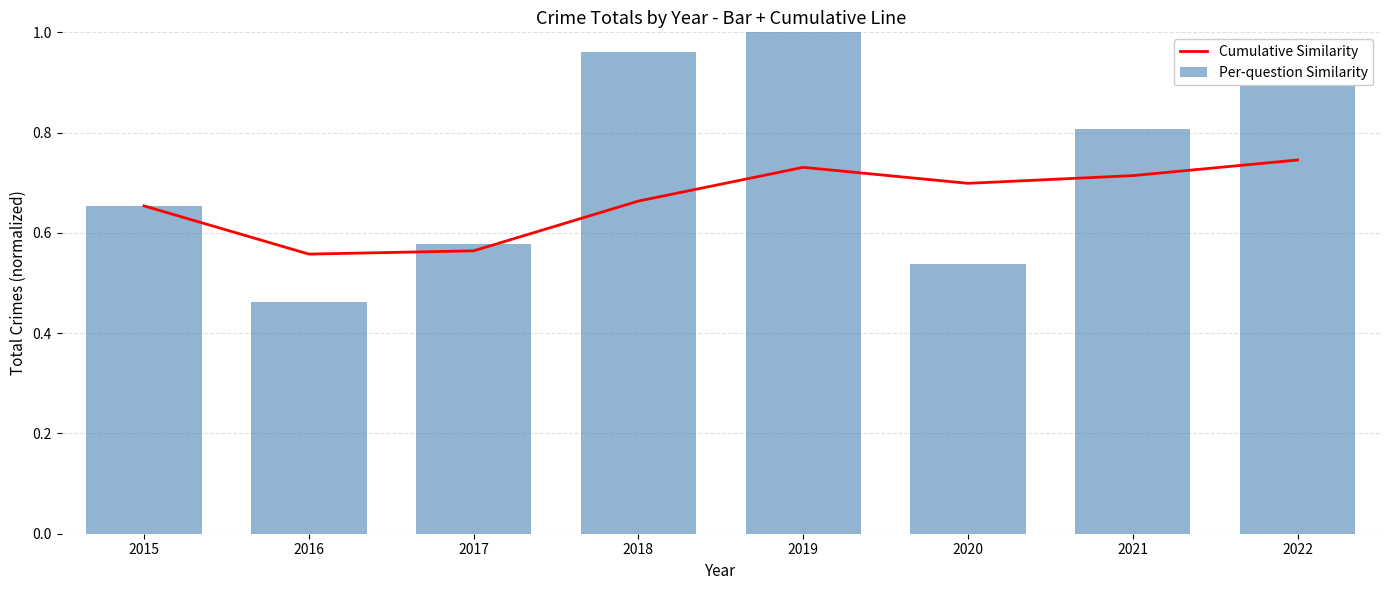

What is the maximum value shown in the chart?

1.0